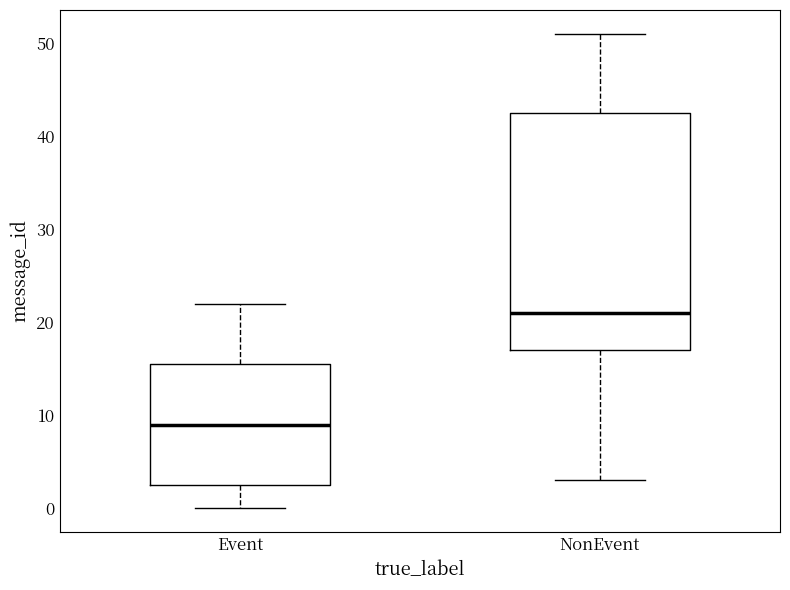

Where does the upper whisker of the box for NonEvent end on the y-axis? The values are not printed on the chart, so give them approximately, as read against the axis.

51